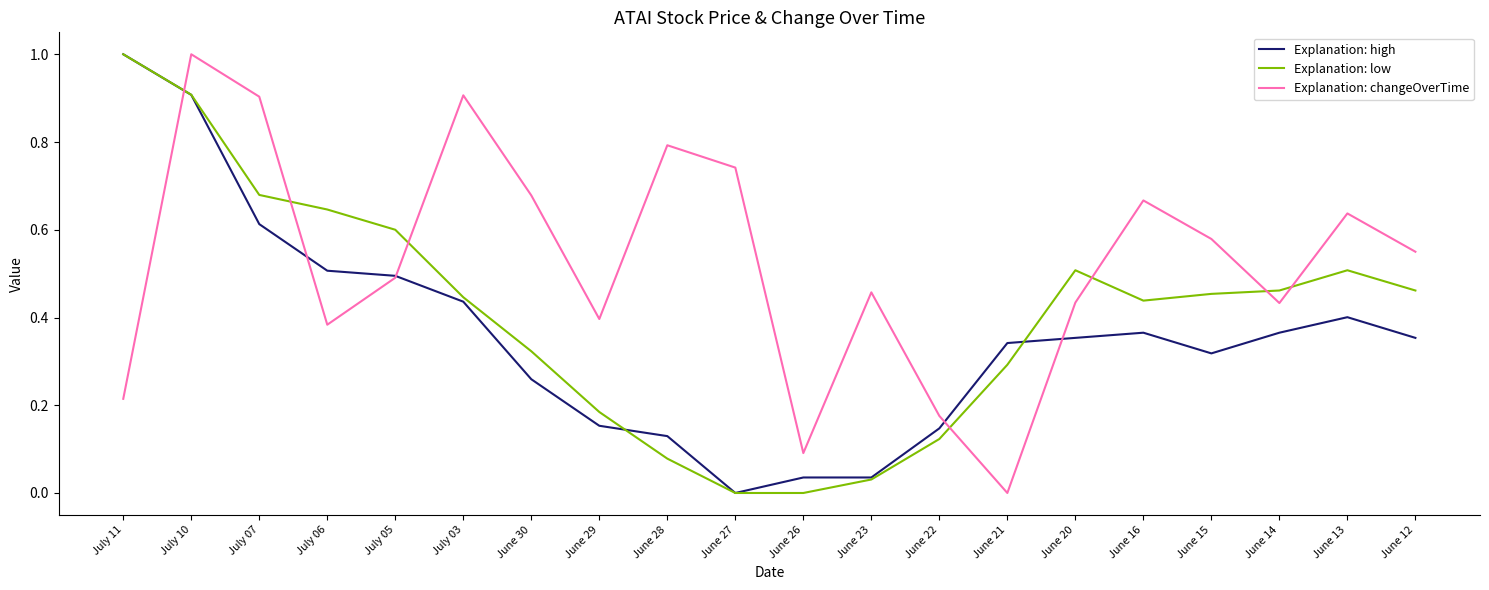

At which category is the sum across all series the highest?

July 10